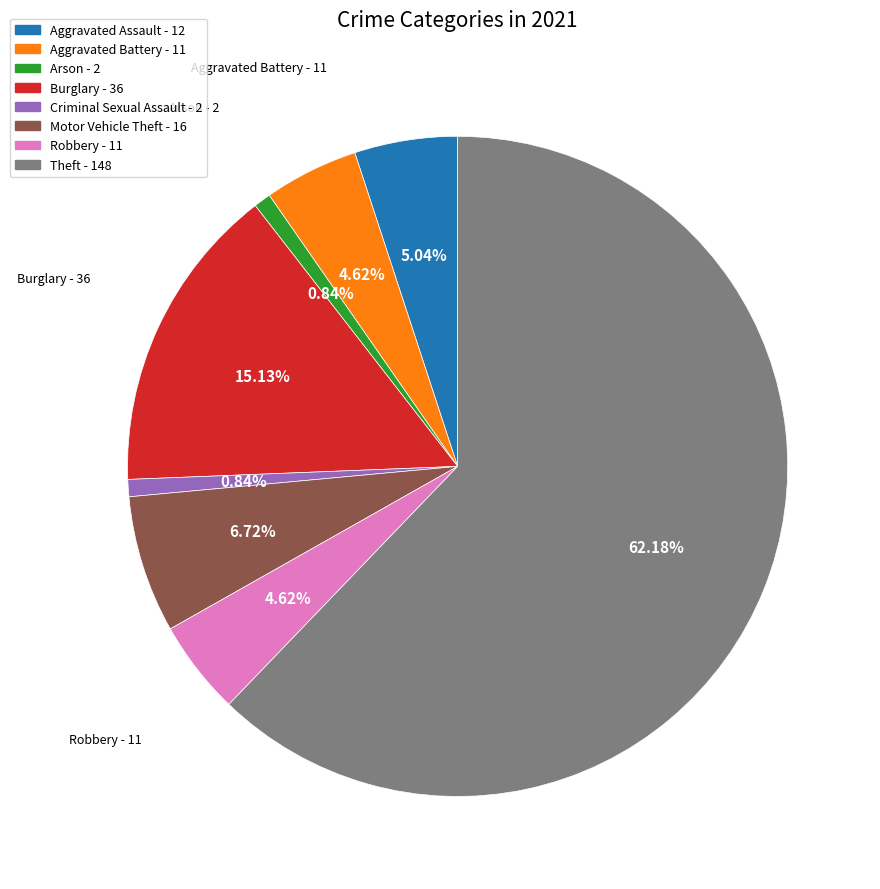

What is the largest slice in the pie chart?

Theft